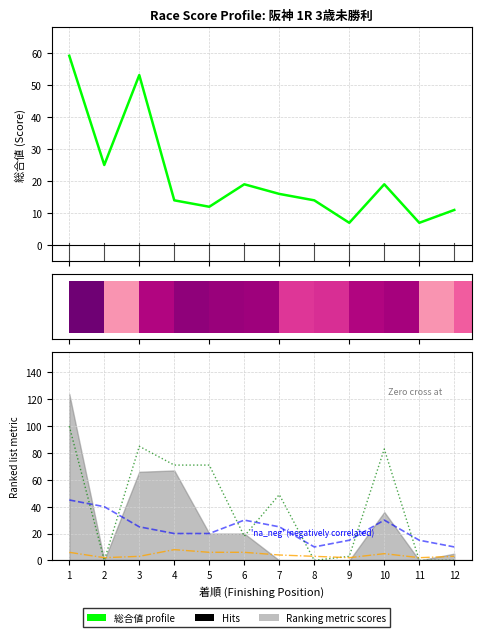

What is the total value across all series at 5?

109